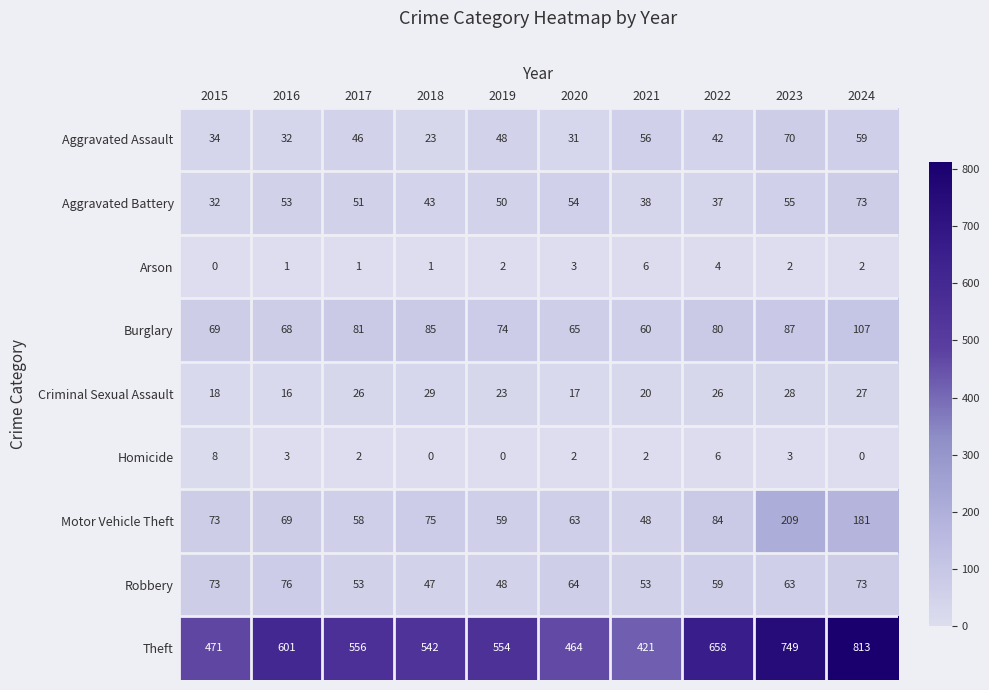

What is the approximate value of Homicide at 2015?

8